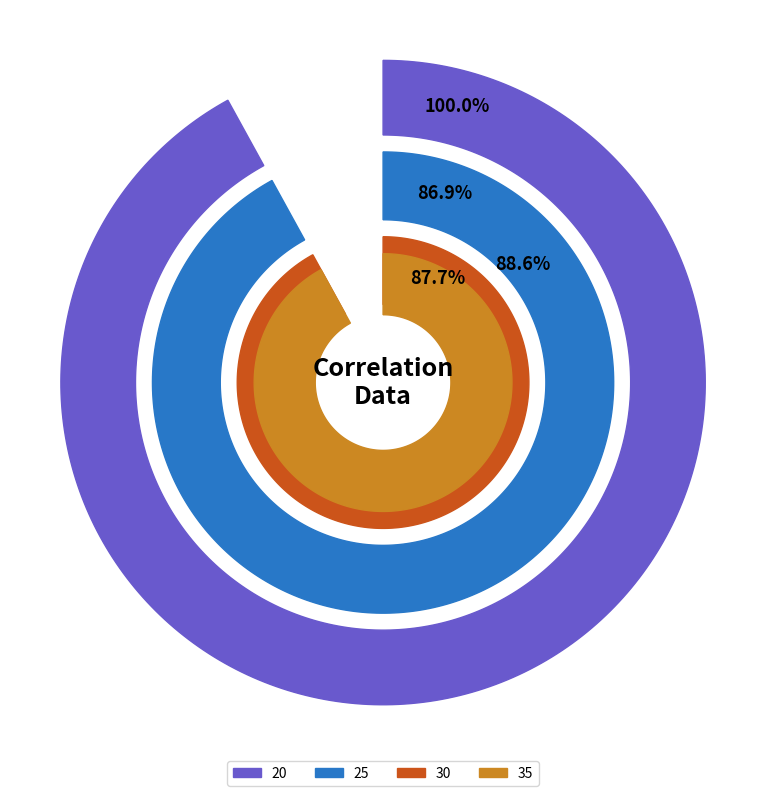

To the nearest percent, what percentage of the pie is 25?

21%